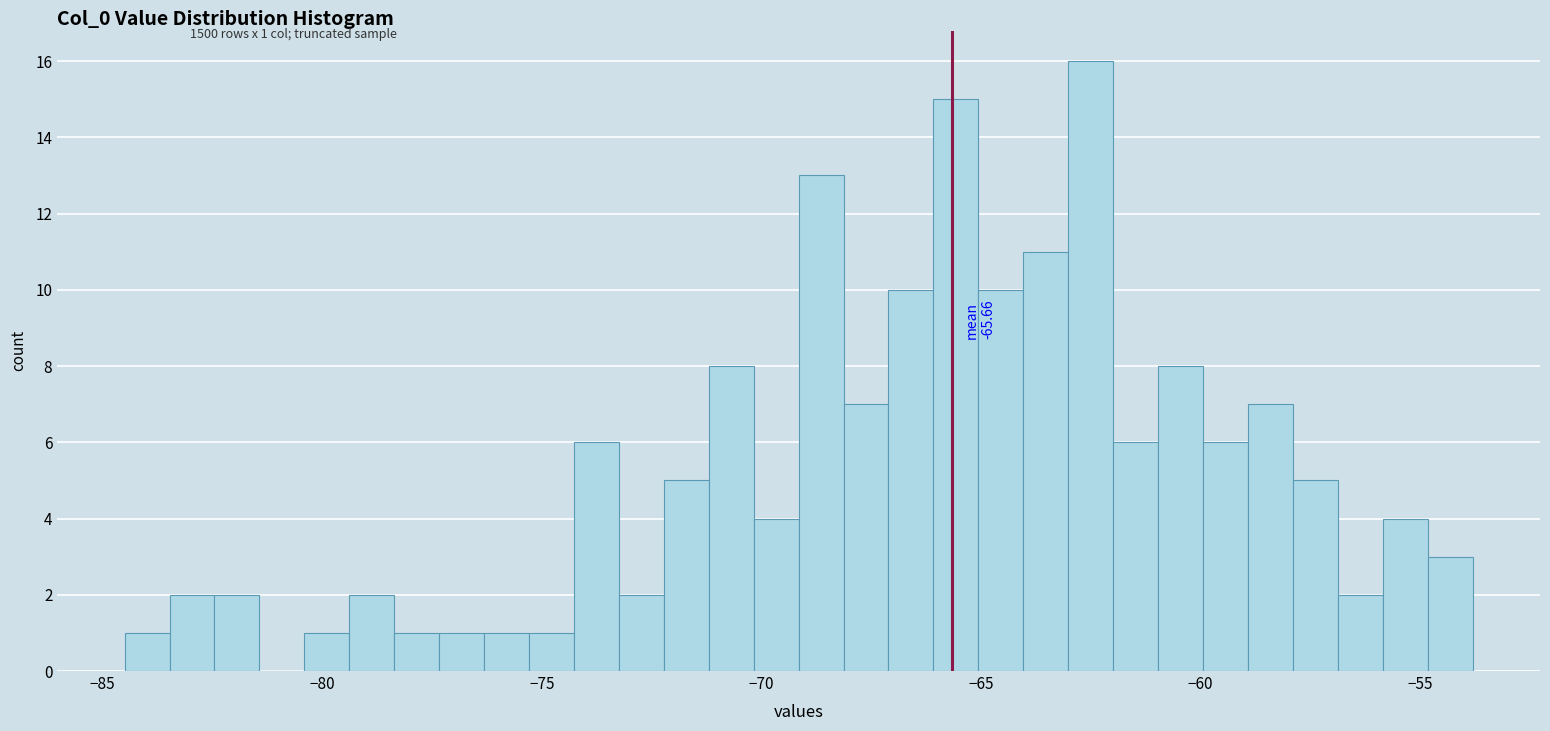

Read against the x-axis, roughly where is the centre of the tallest bar?

-62.5